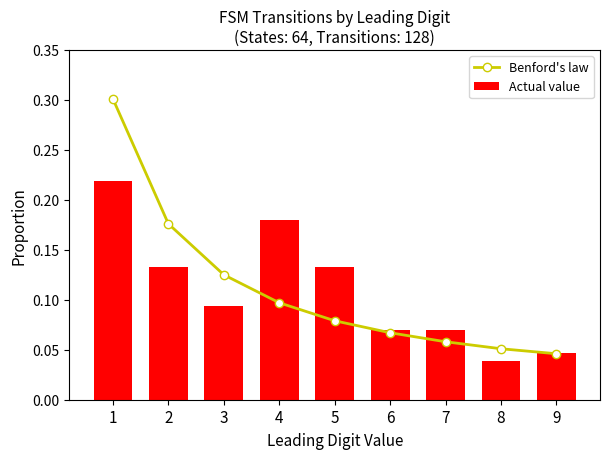

Which category has the highest value in the Actual value series?

1